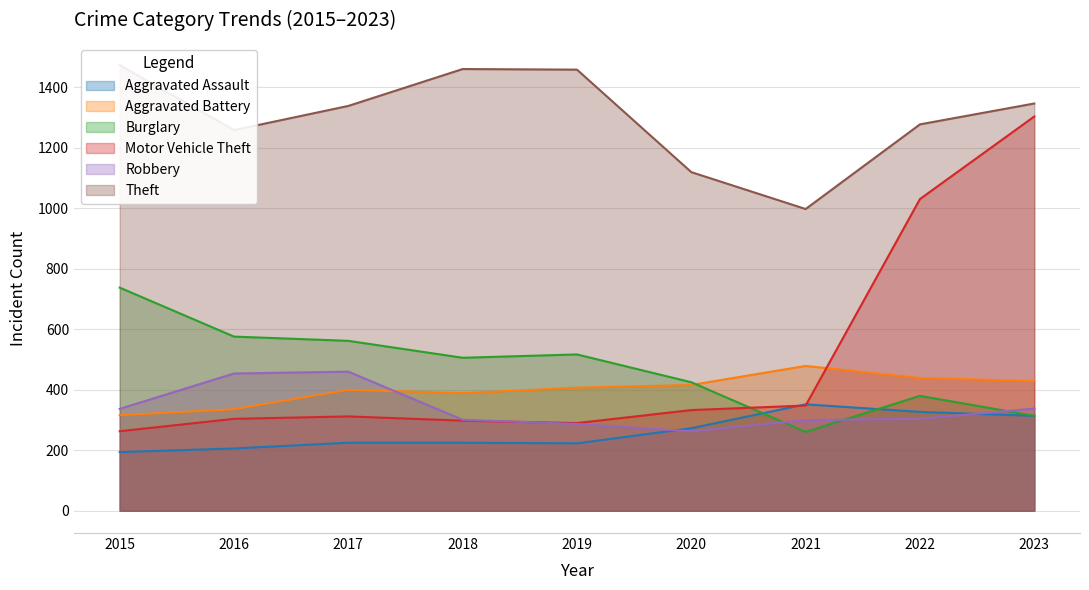

Where does the Aggravated Battery series first go above 407?

2020